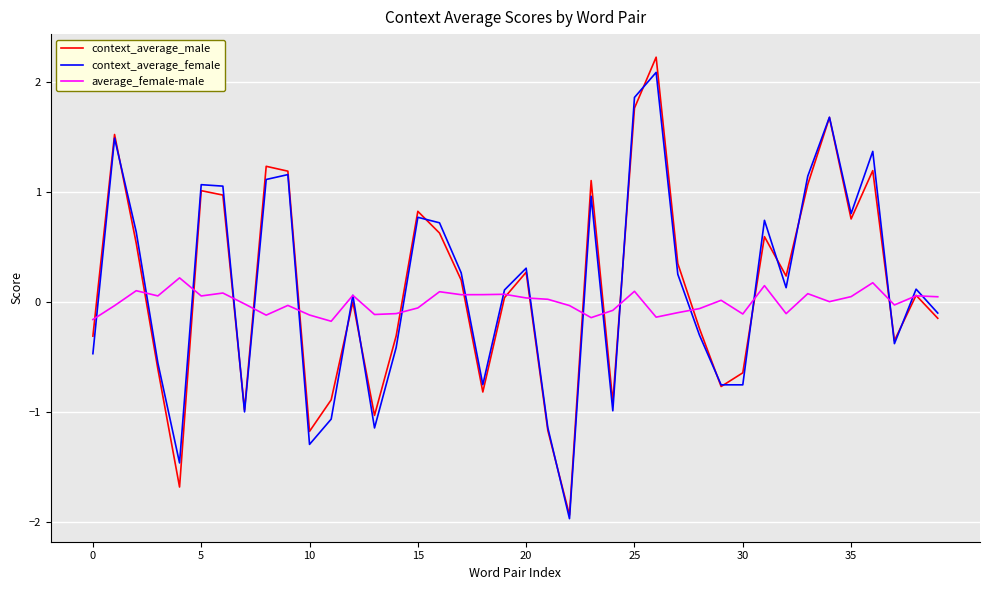

What is the maximum value shown in the chart?

2.2